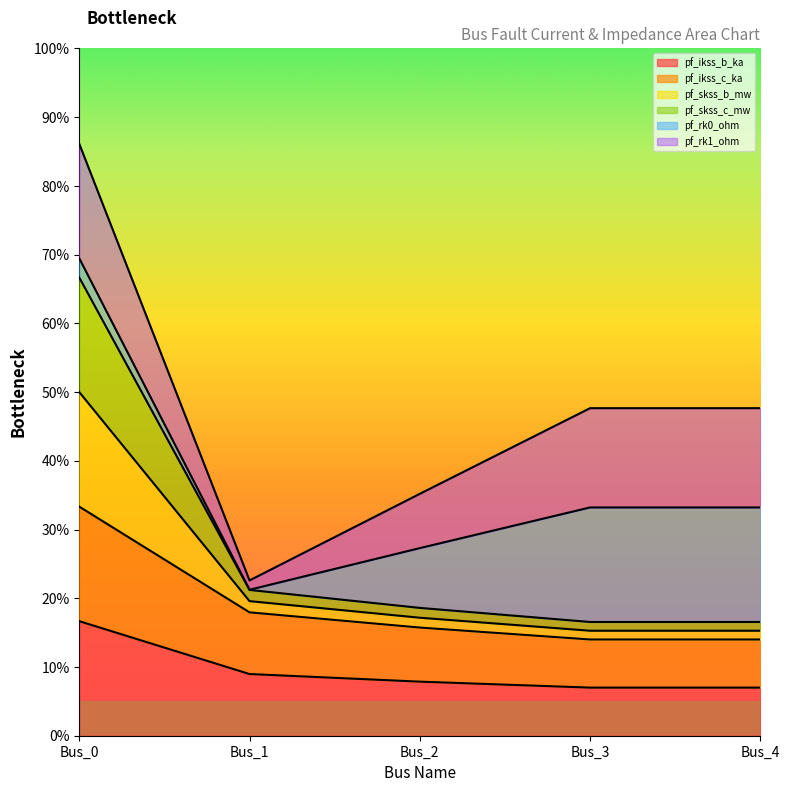

Does the chart display data point markers on the line(s)?

No